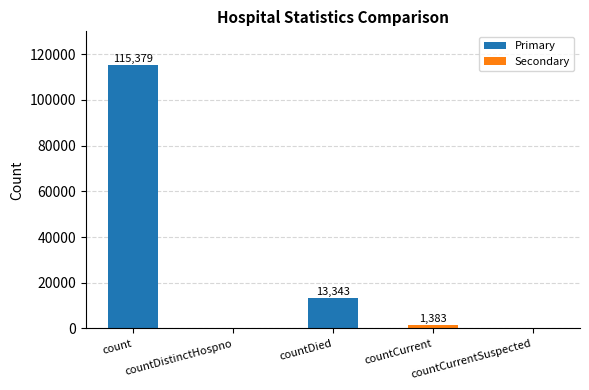

What is the change in value from countCurrent to countCurrentSuspected?

-1383